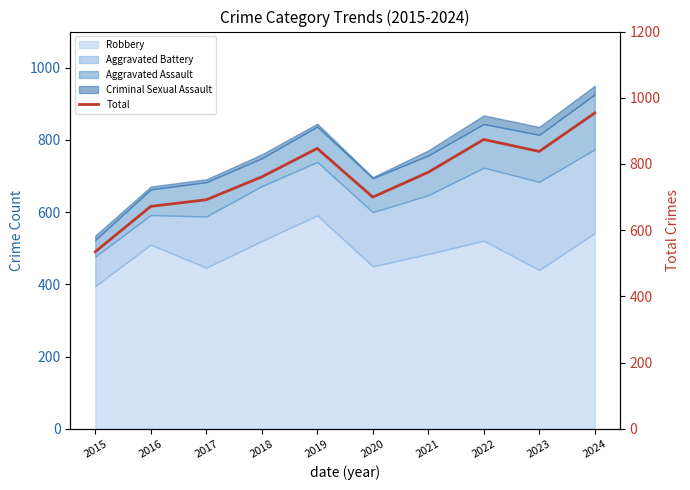

At which category does the chart reach its peak across all series?

2024